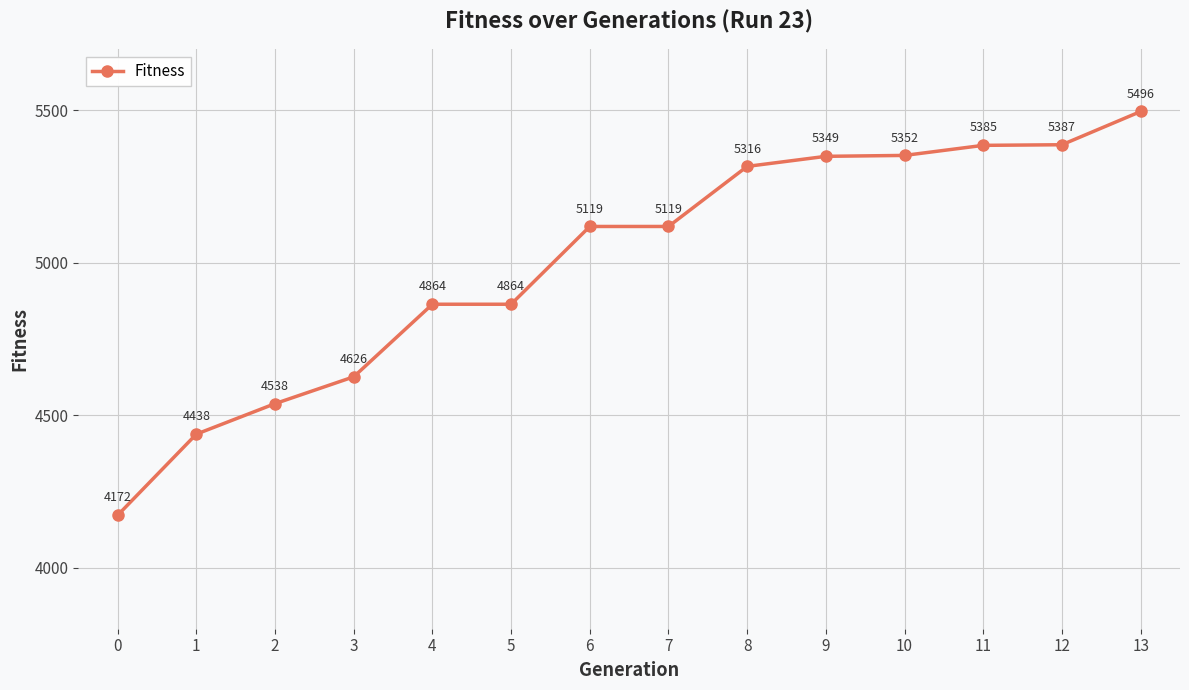

What is the approximate value at 10, to the nearest 100?

5400